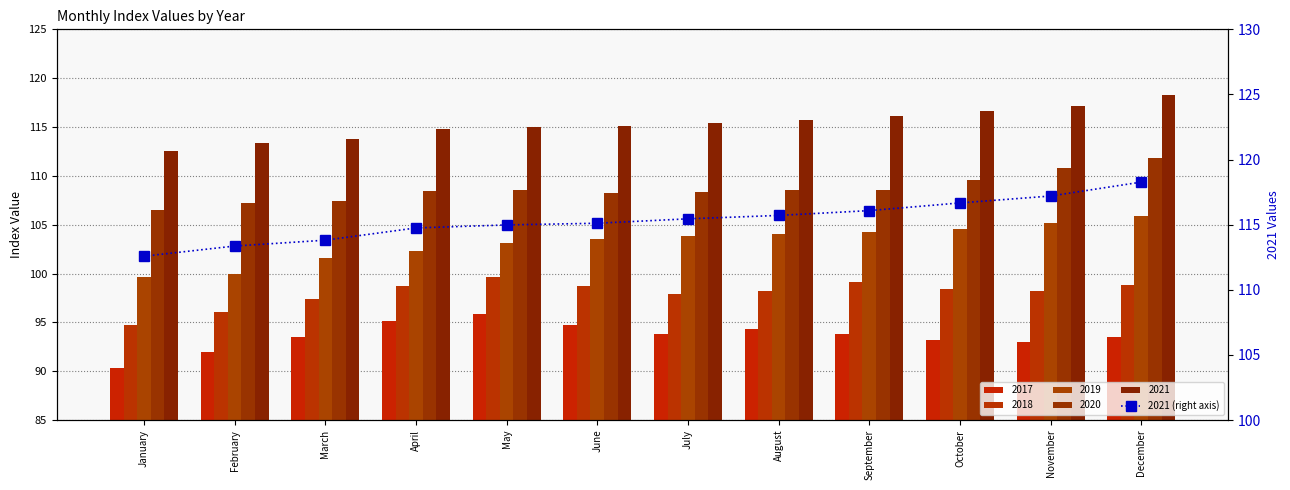

Which label corresponds to the smallest value in the chart?

January